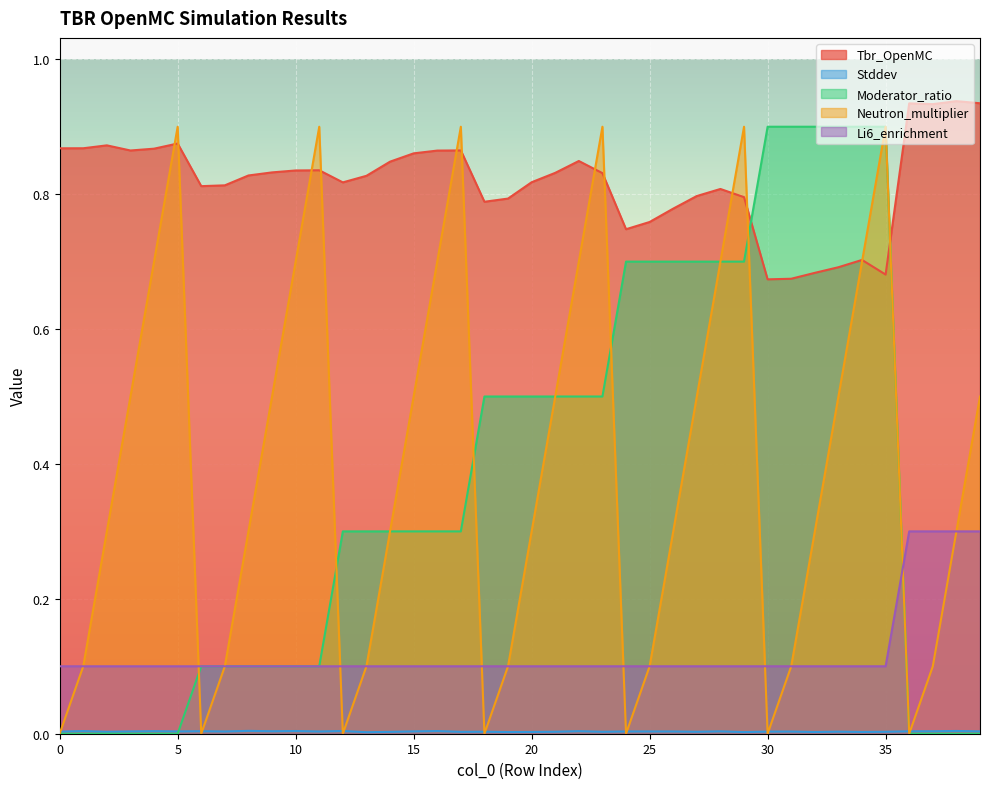

Which series changed the most between 9 and 34?

Moderator_ratio